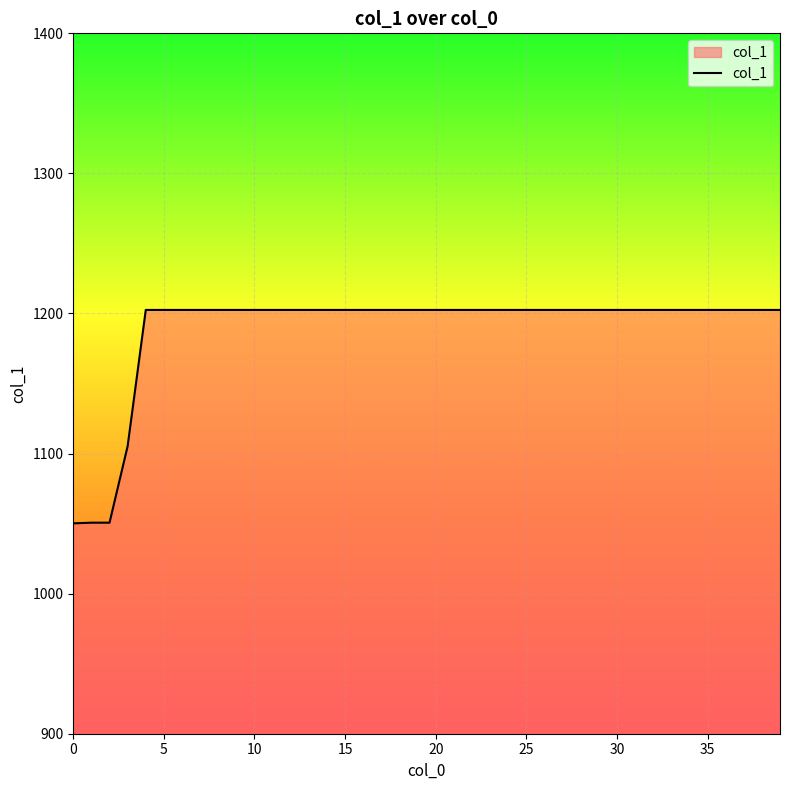

What is the maximum value shown in the chart?

1202.5